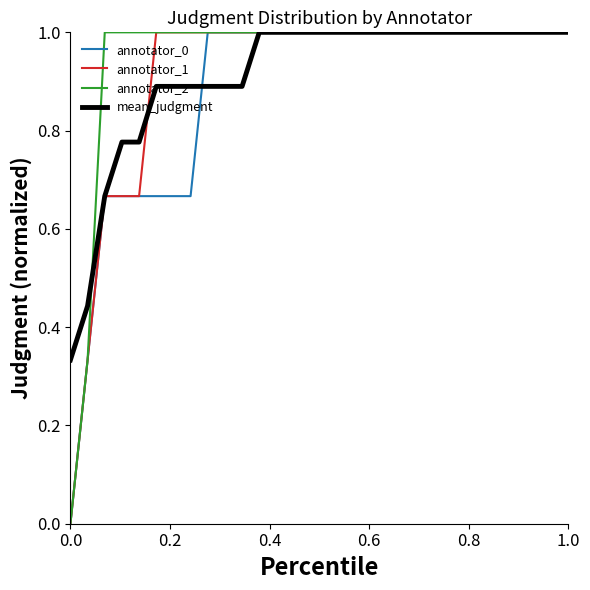

What is the maximum value for annotator_1?

1.0